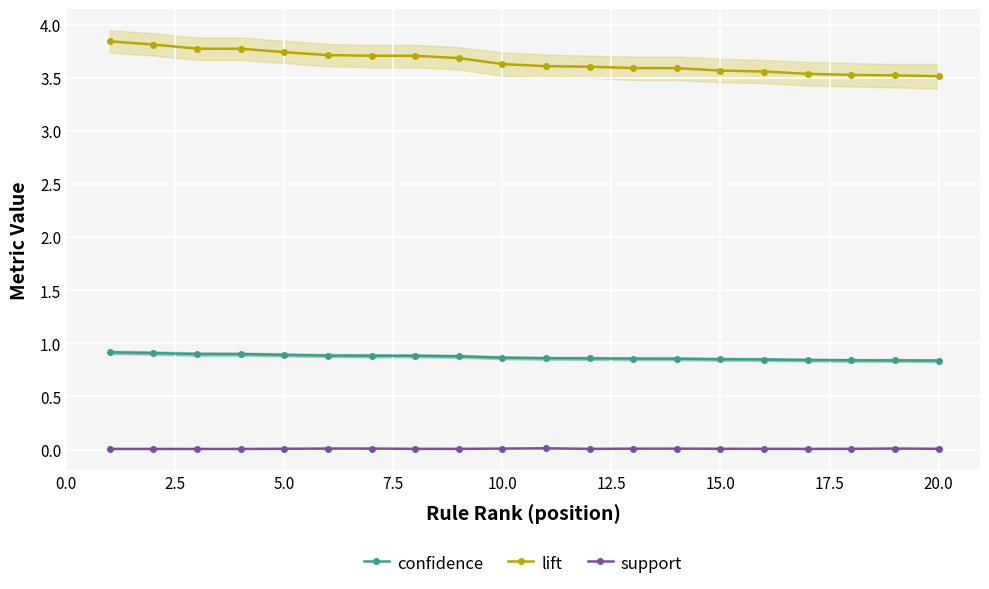

What is the minimum value for lift?

3.5